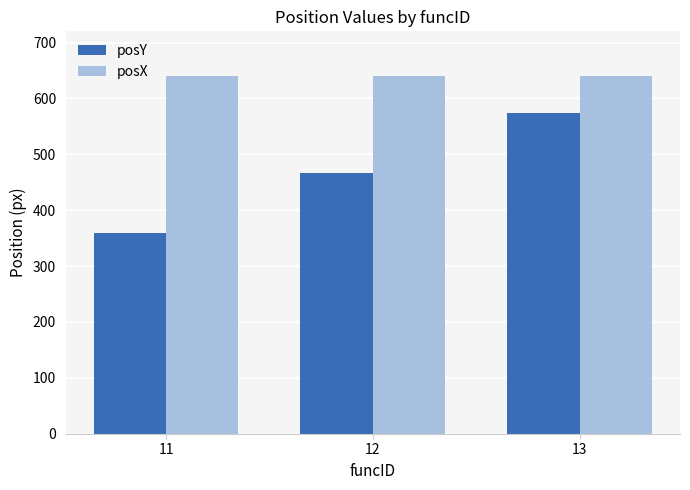

What is the smallest value displayed?

360.0